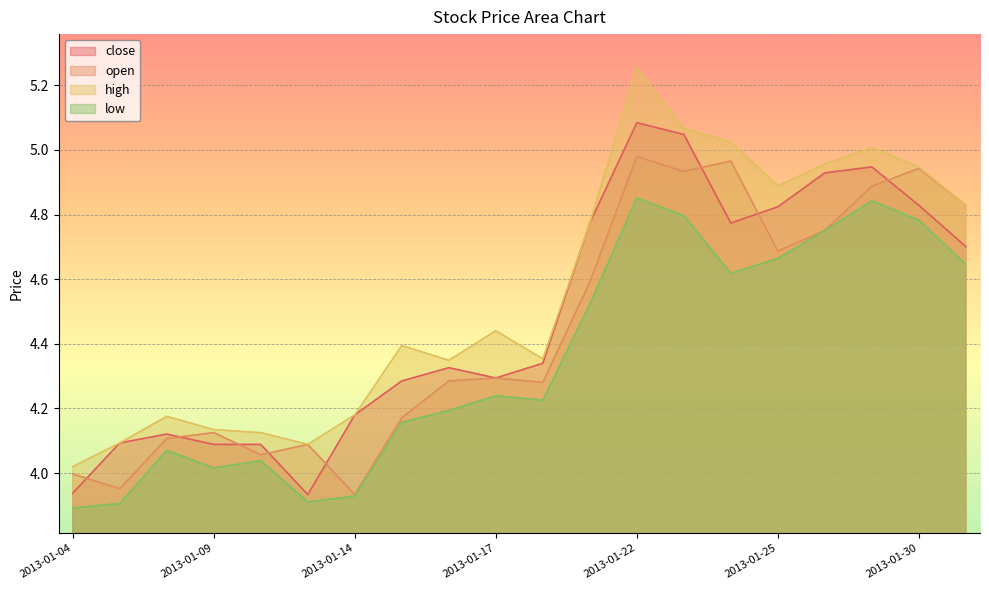

Reading left to right, extract all data points from this chart.

close: 3.9	4.1	4.1	4.1	4.1	3.9	4.2	4.3	4.3	4.3	4.3	4.8	5.1	5.0	4.8	4.8	4.9	4.9	4.8	4.7
open: 4.0	4.0	4.1	4.1	4.1	4.1	3.9	4.2	4.3	4.3	4.3	4.6	5.0	4.9	5.0	4.7	4.8	4.9	4.9	4.8
high: 4.0	4.1	4.2	4.1	4.1	4.1	4.2	4.4	4.3	4.4	4.4	4.8	5.3	5.1	5.0	4.9	5.0	5.0	4.9	4.8
low: 3.9	3.9	4.1	4.0	4.0	3.9	3.9	4.2	4.2	4.2	4.2	4.5	4.9	4.8	4.6	4.7	4.8	4.8	4.8	4.6